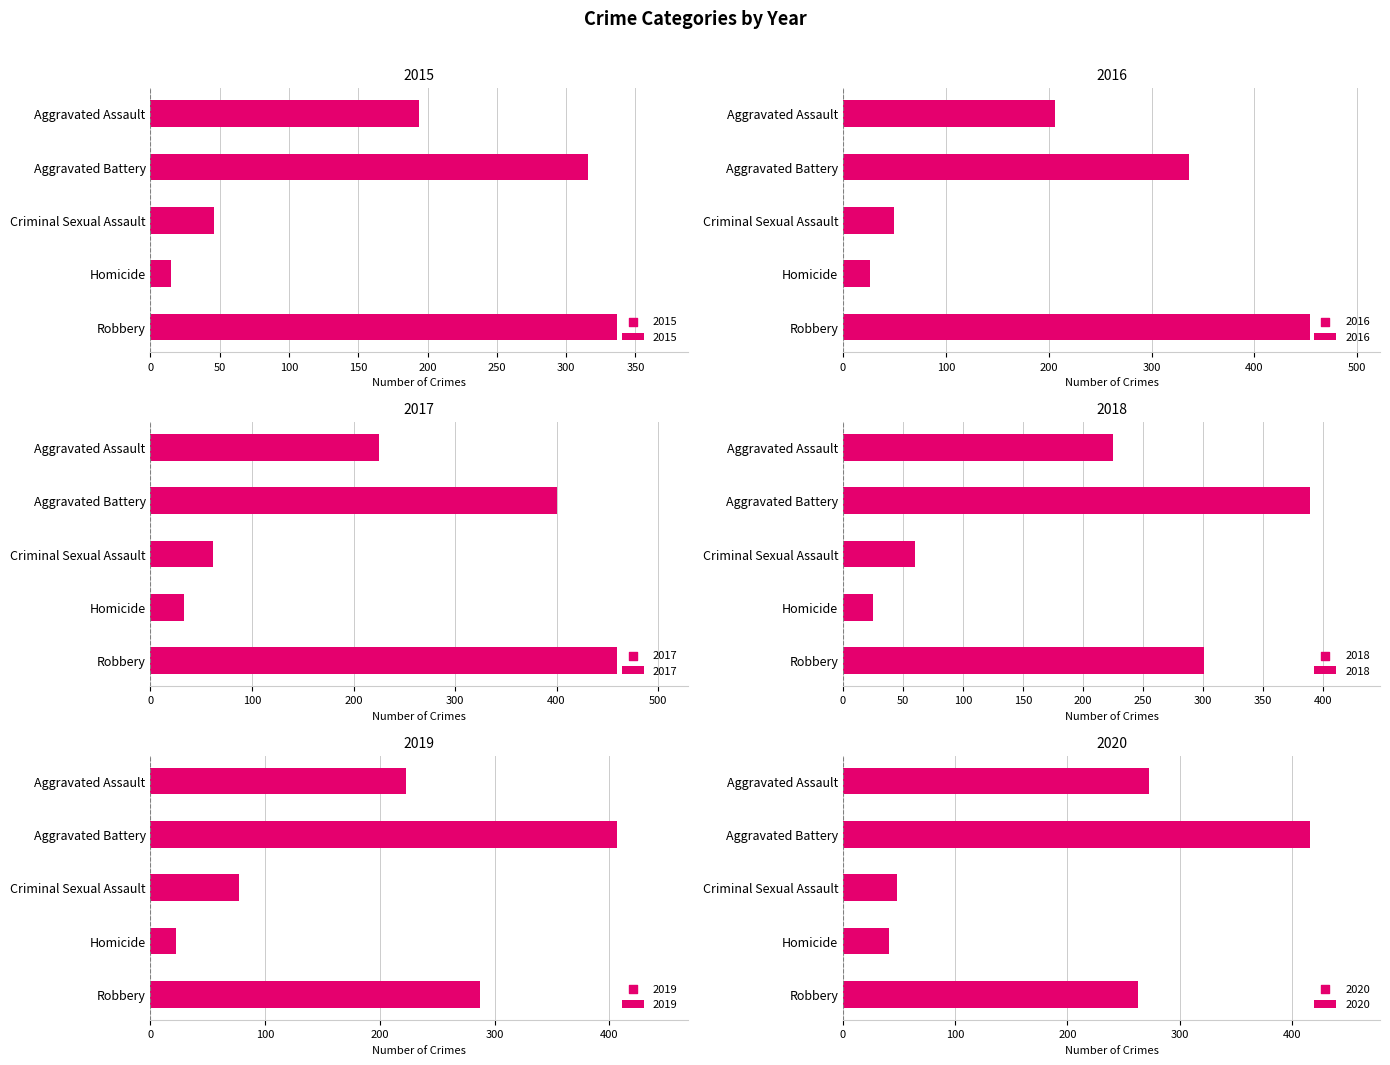

Which series contains the lowest Y value?

2015